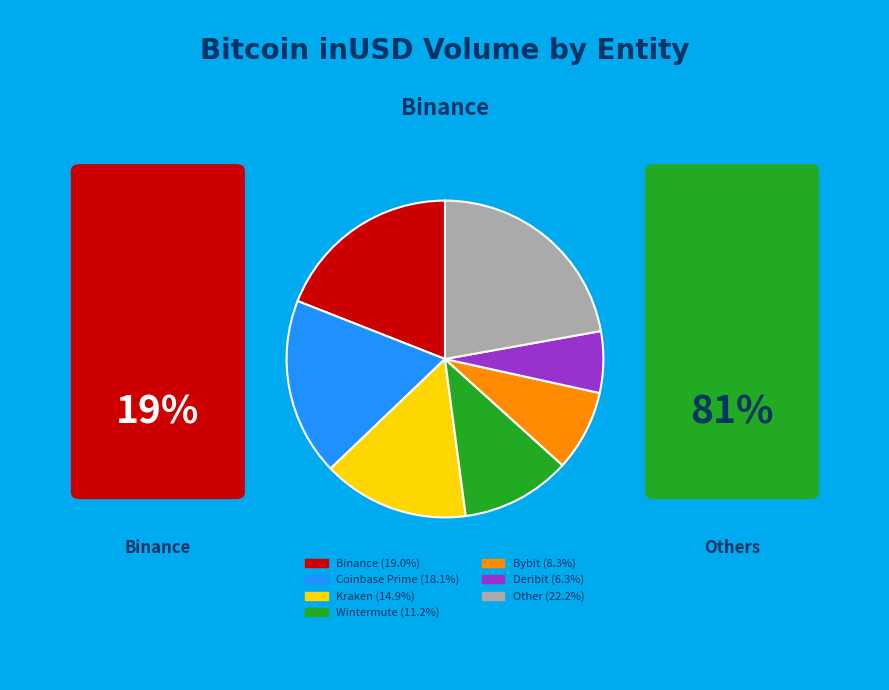

Is there a majority slice in this chart?

No